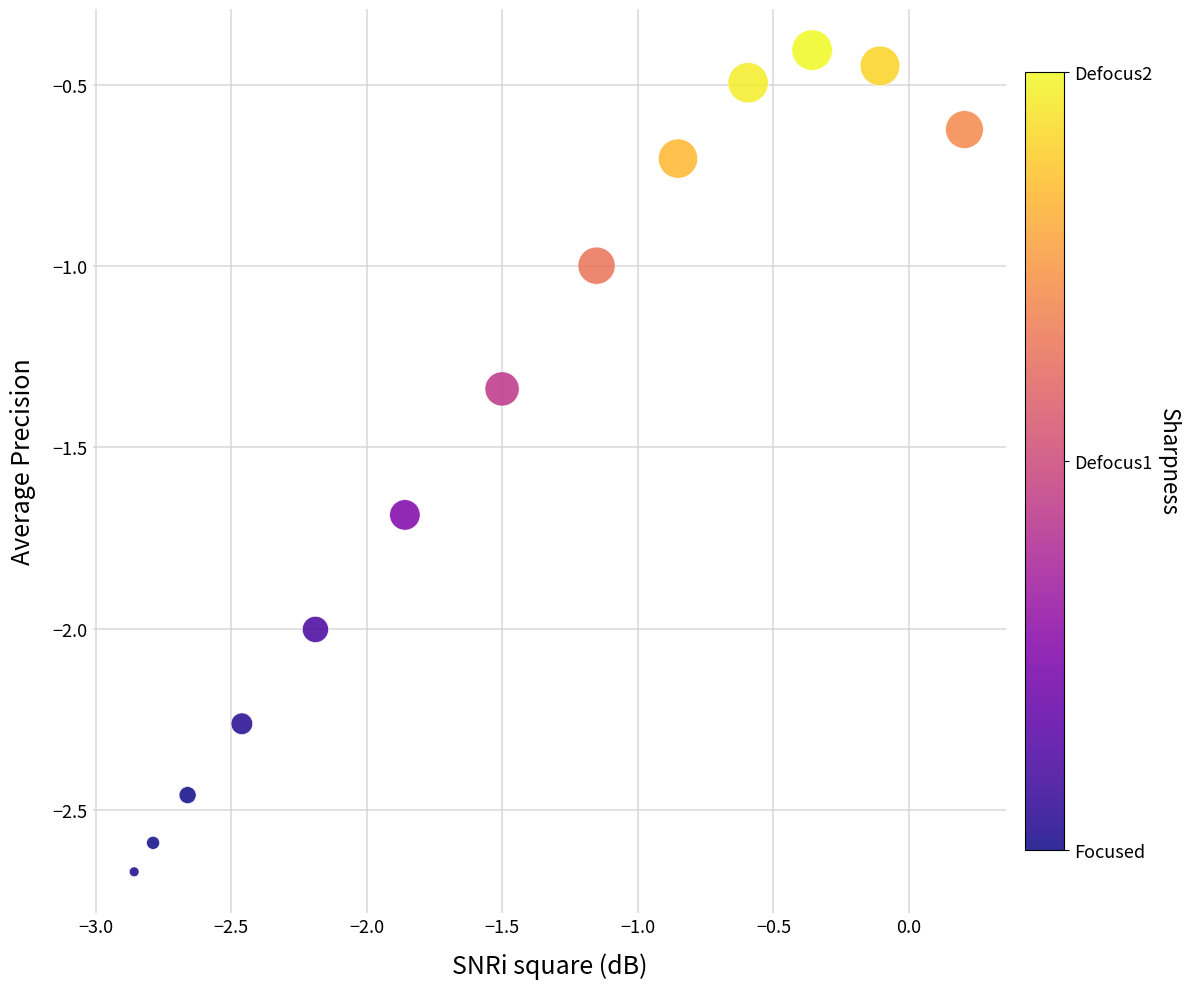

What is the range of Y values (max minus min)?

2.3